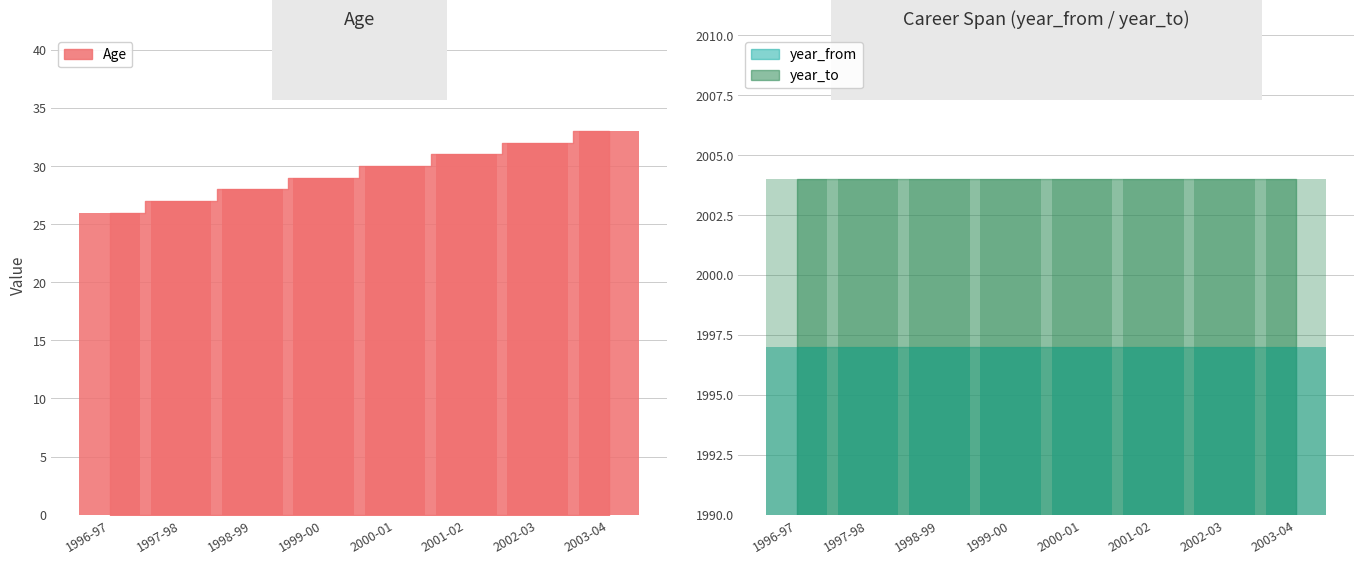

What is the value of the Age bar at the 3rd from the left?

28